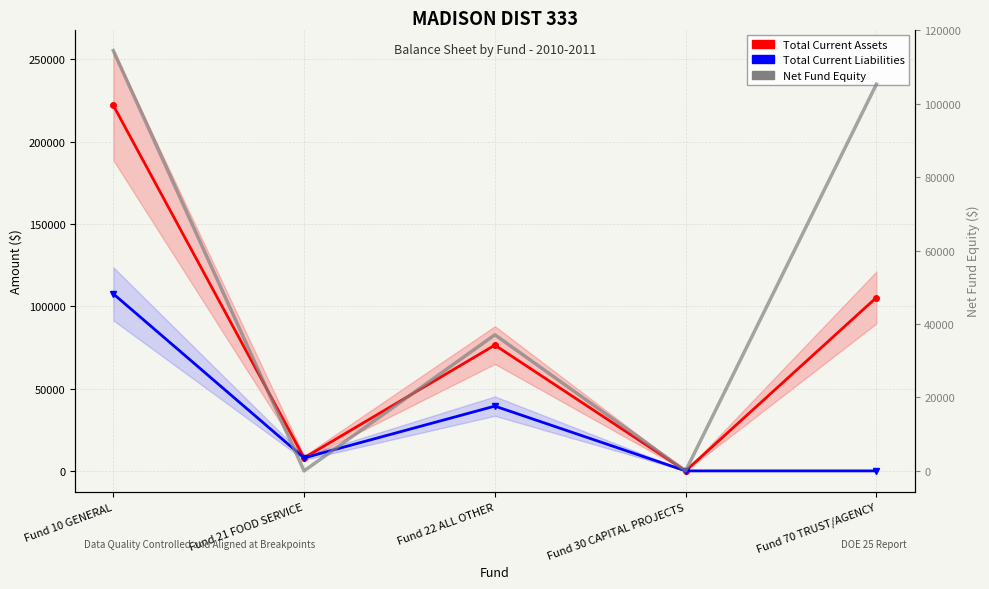

The Total Current Liabilities series shows 52367.4 at Fund 22 ALL OTHER. True or false?

False